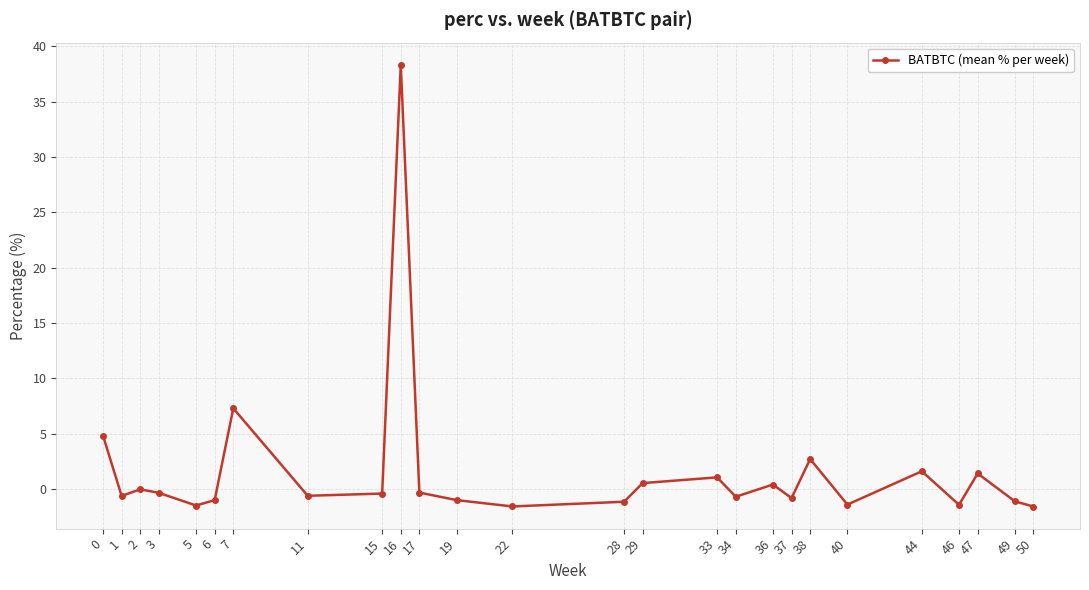

How many data points does each series have?

26